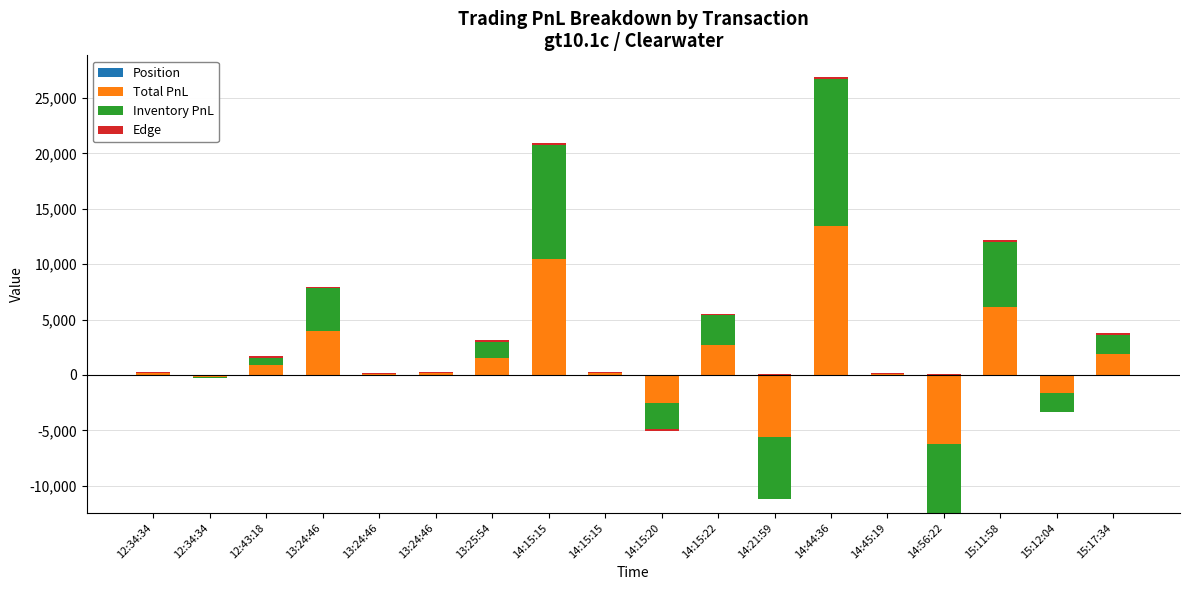

What is the difference between the highest and lowest values at 12:34:34?

156.2